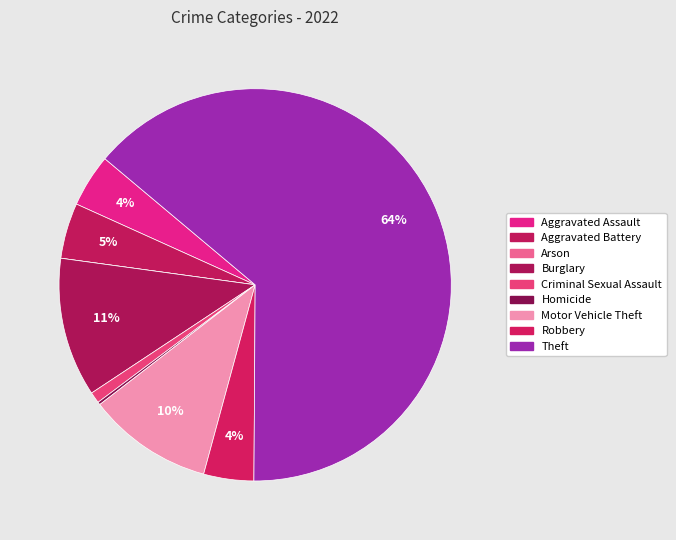

Between Robbery and Theft, which is larger?

Theft